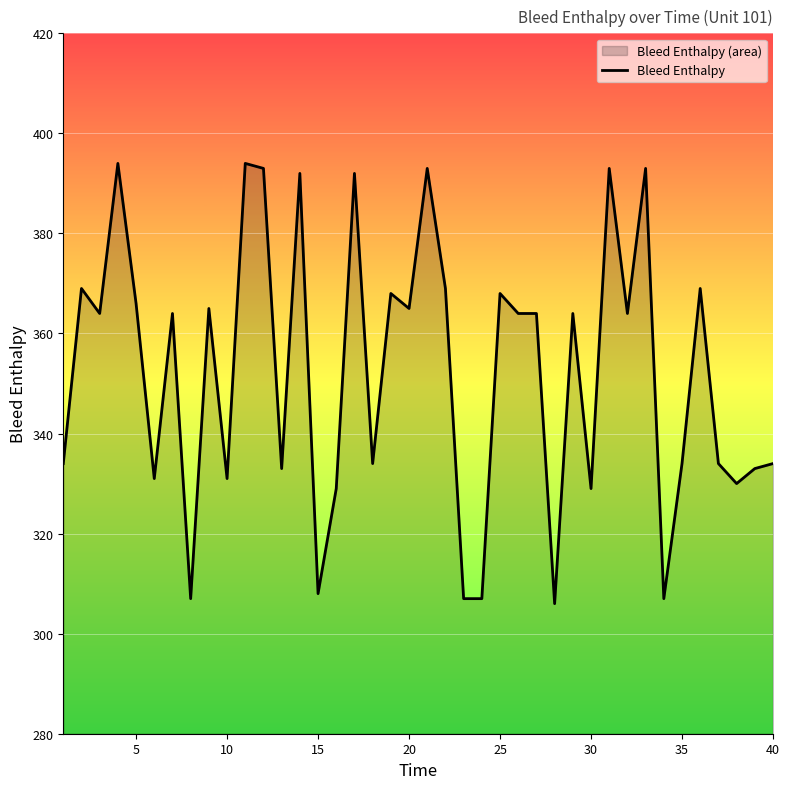

What is the smallest value displayed?

306